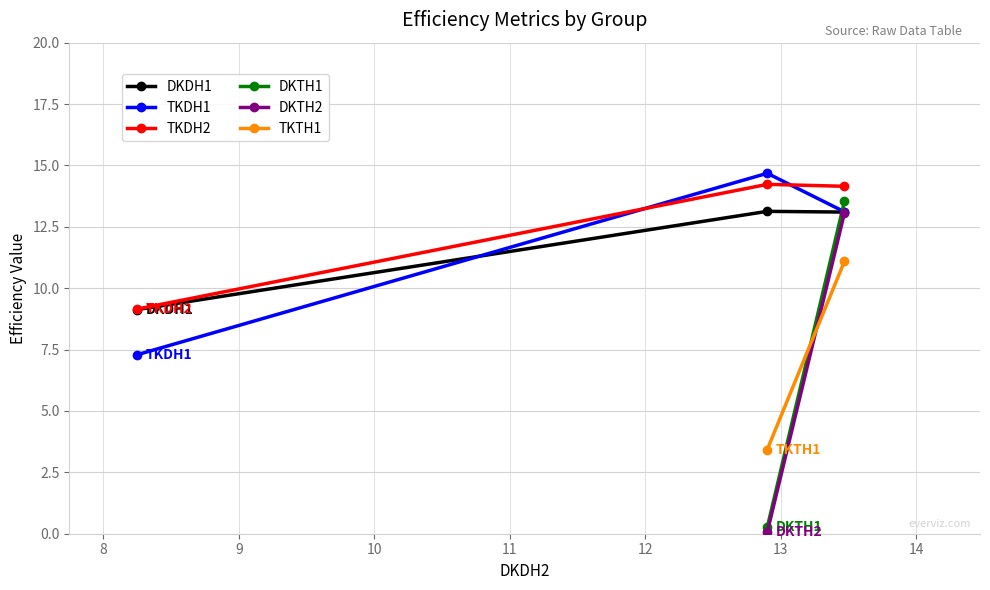

What is the value of the TKDH1 point at the 2nd from the left?

14.7